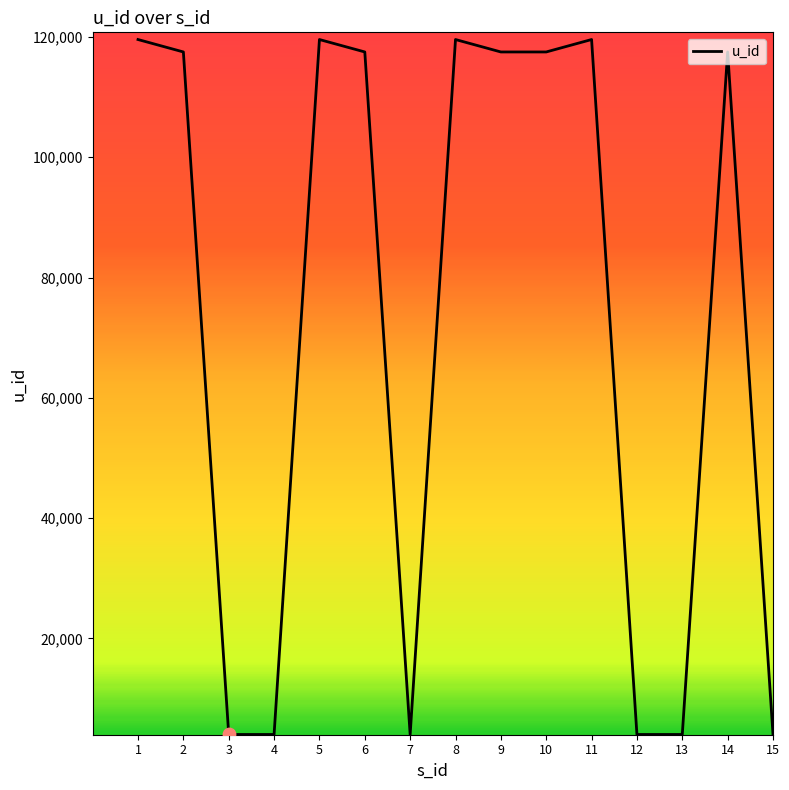

Between 1 and 4, which is larger?

1